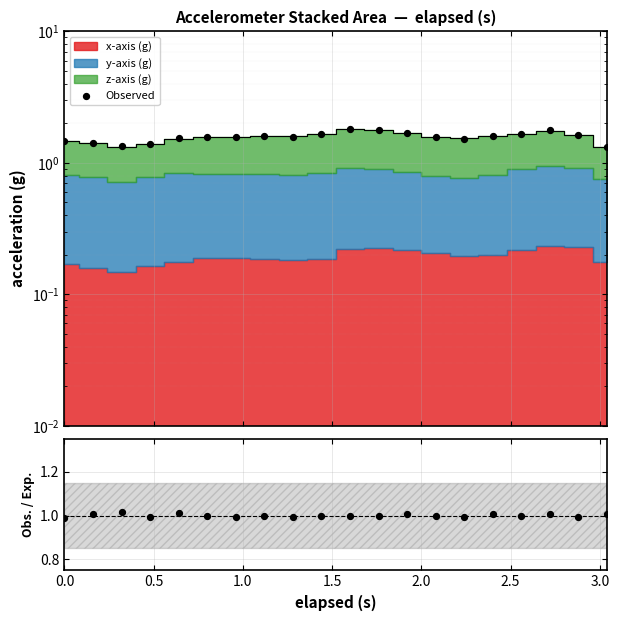

Which series has the largest Y range (max minus min)?

Observed